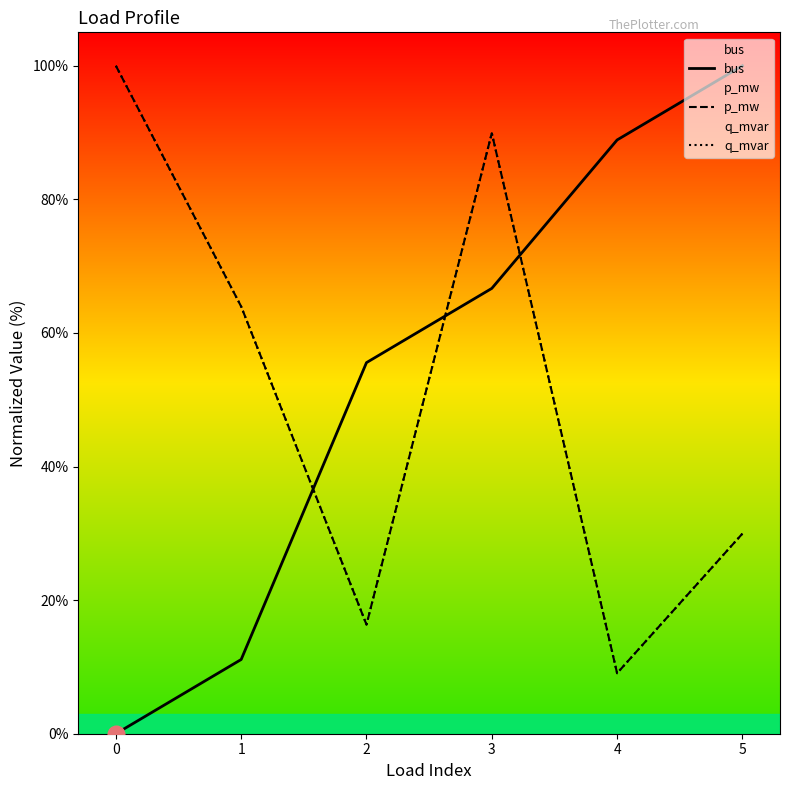

At which category is the sum across all series the highest?

3